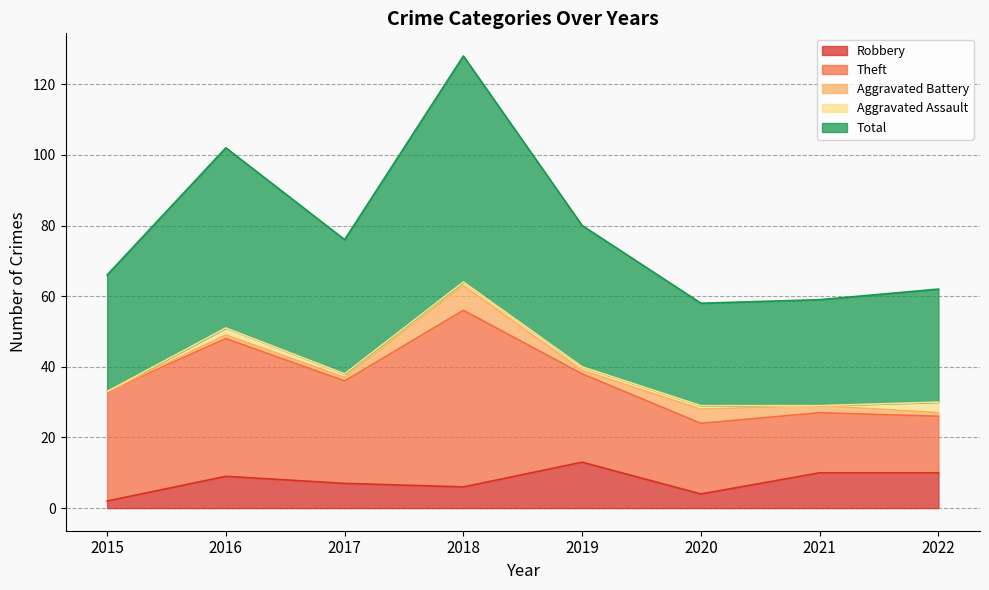

True or false: Robbery and Aggravated Battery intersect in this chart.

True